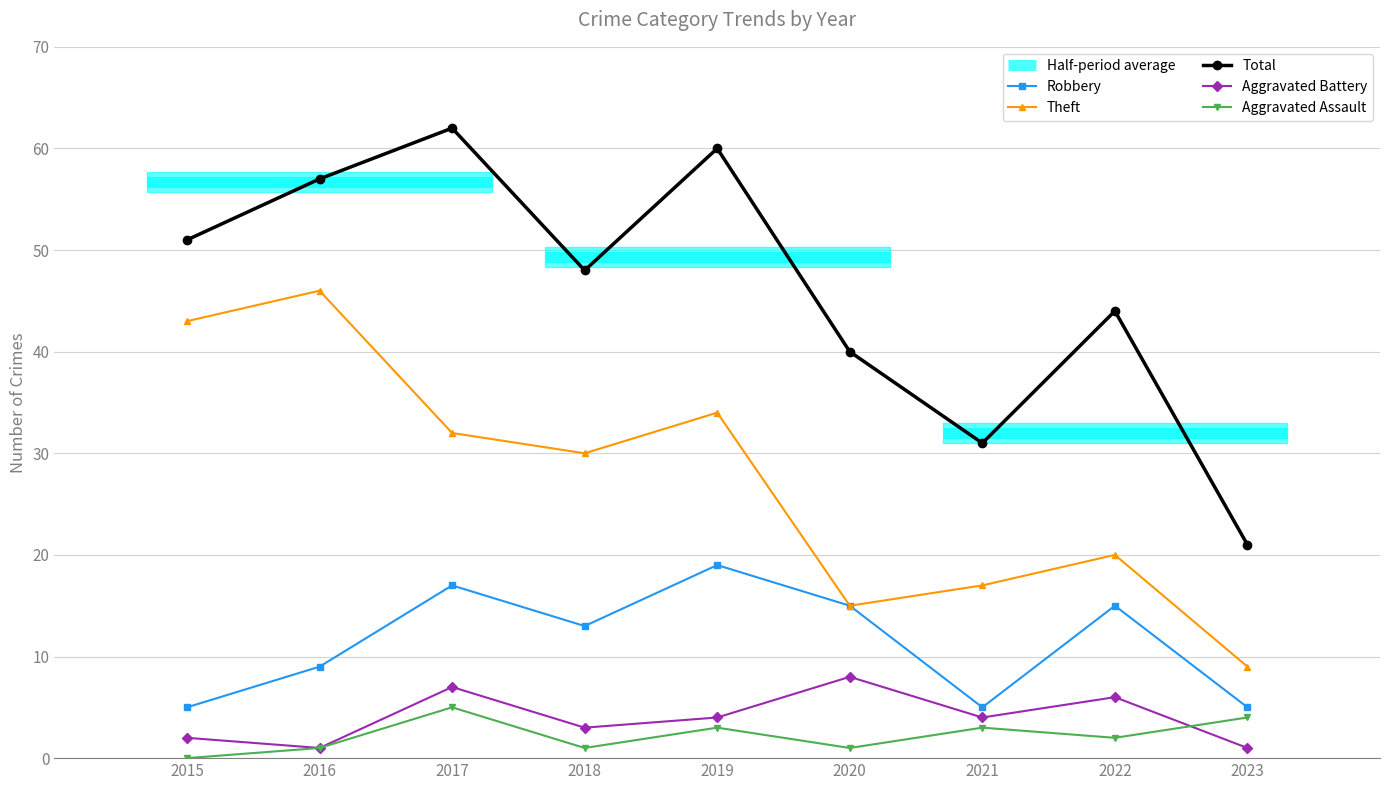

True or false: Aggravated Battery and Robbery cross at least once.

False